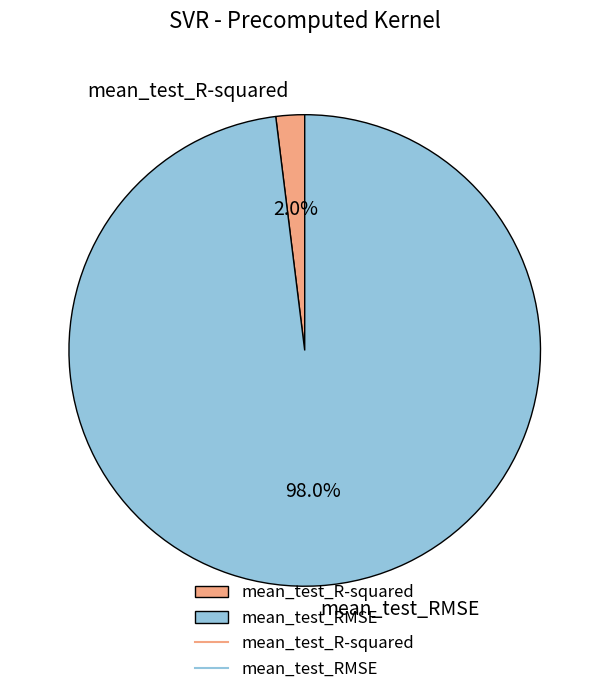

What percentage do mean_test_R-squared and mean_test_RMSE together represent?

100.0%